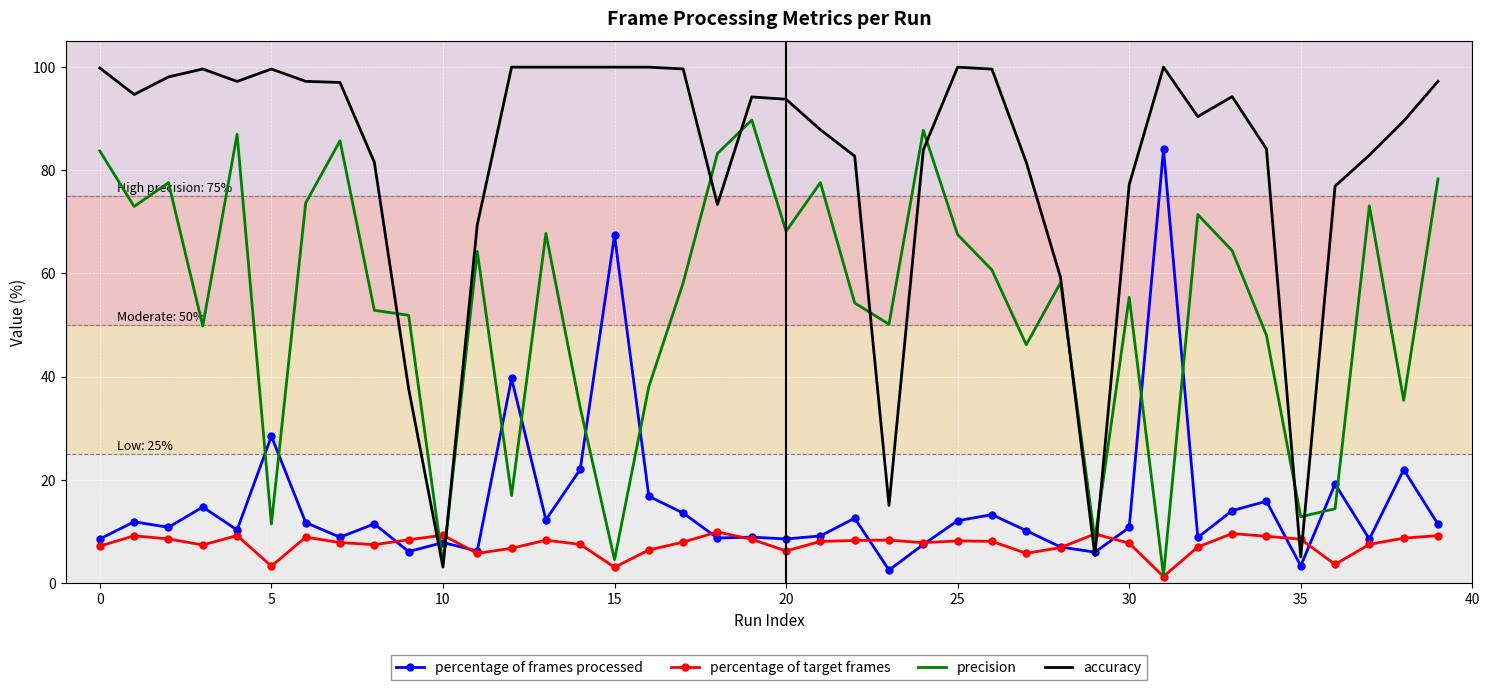

Which series has the largest range (max minus min)?

accuracy